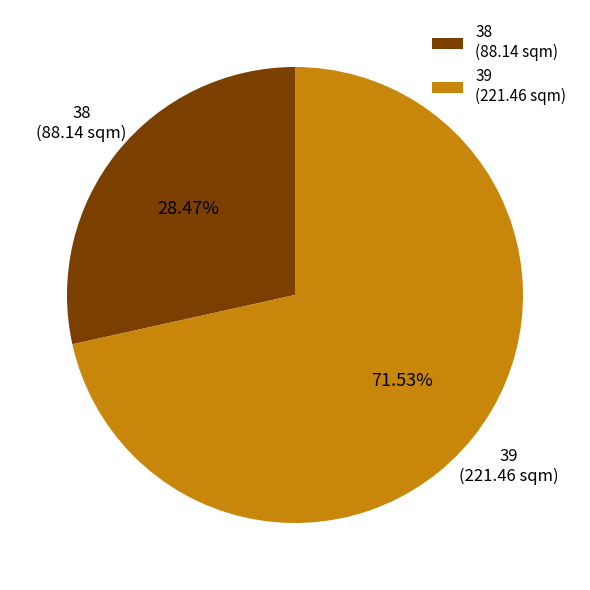

Is there a majority slice in this chart?

Yes